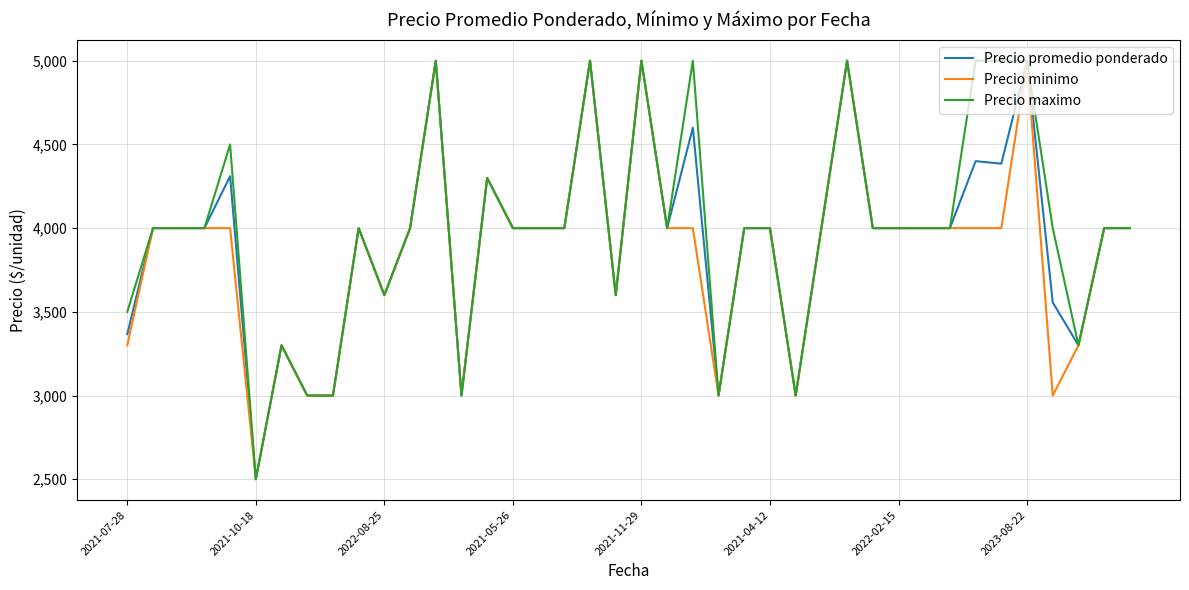

What is the lowest value of the Precio minimo series?

2500